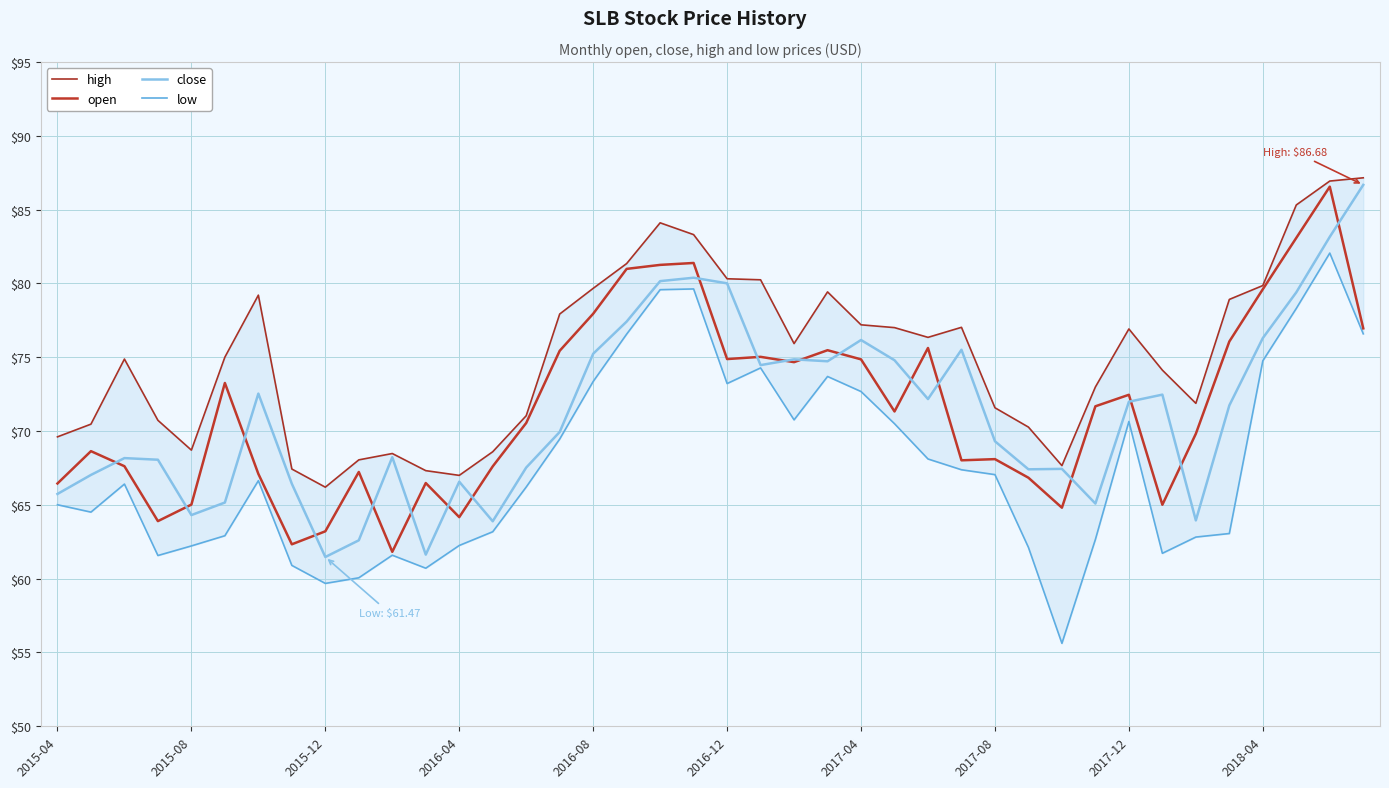

What is the highest value of the close series?

86.7